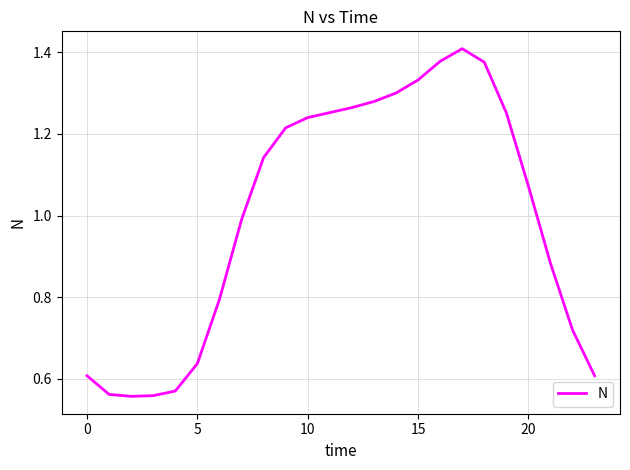

What is the greatest value displayed?

1.4